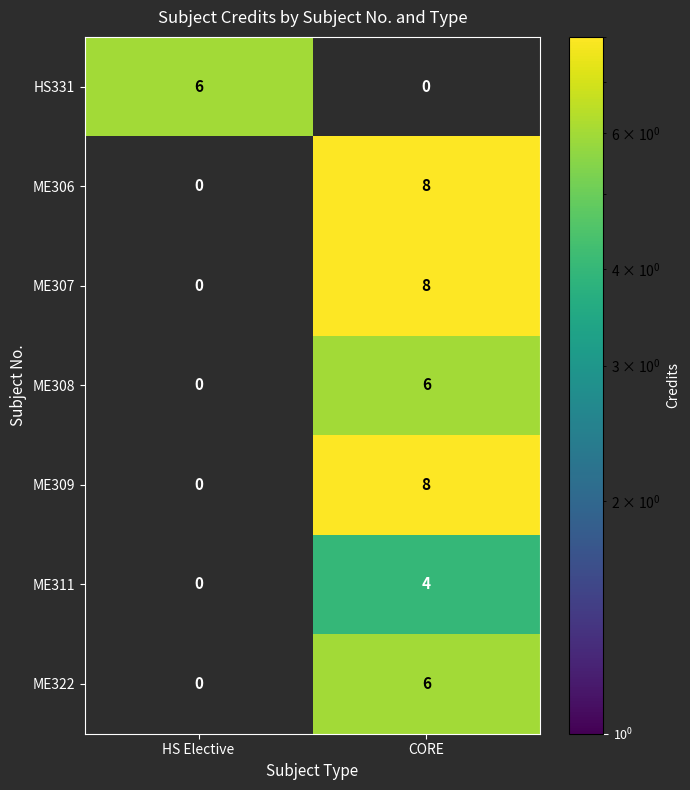

What is the difference between the maximum and minimum values in the HS331 series?

6